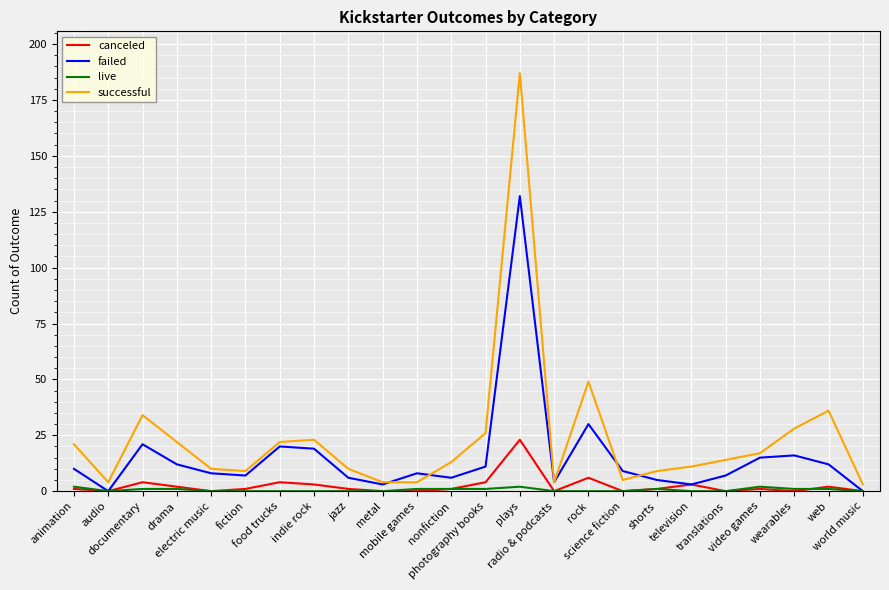

Which series has the widest spread of values?

successful